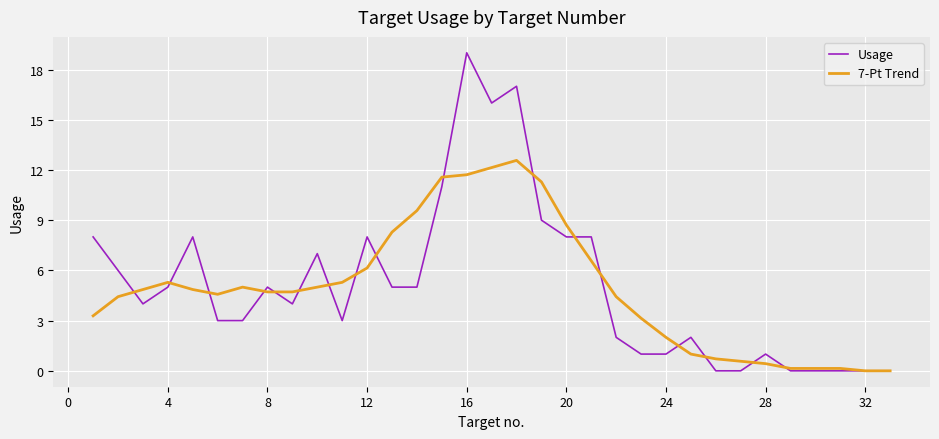

Which series has the widest spread of values?

Usage